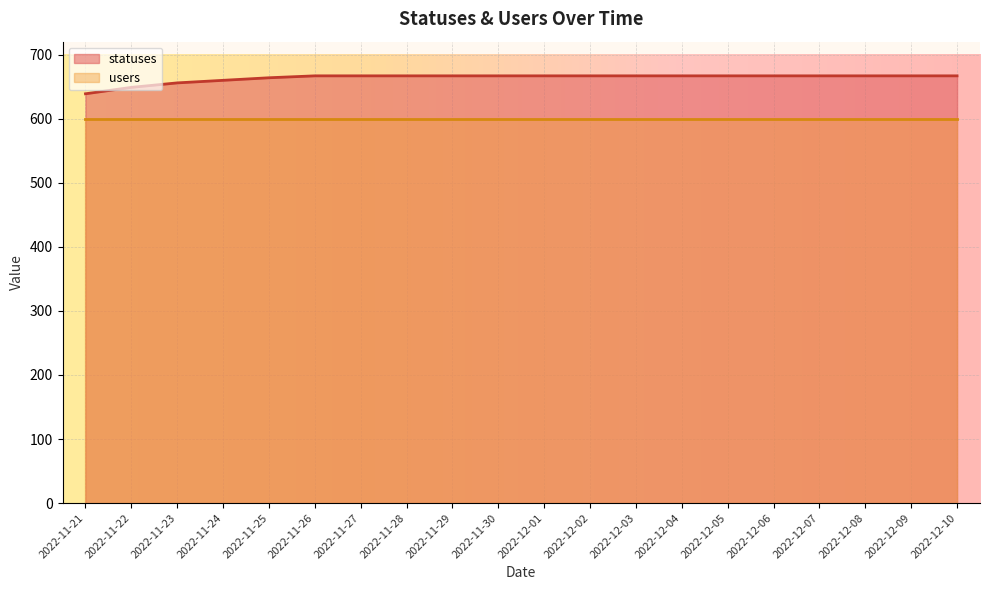

Does the chart display data point markers on the line(s)?

No